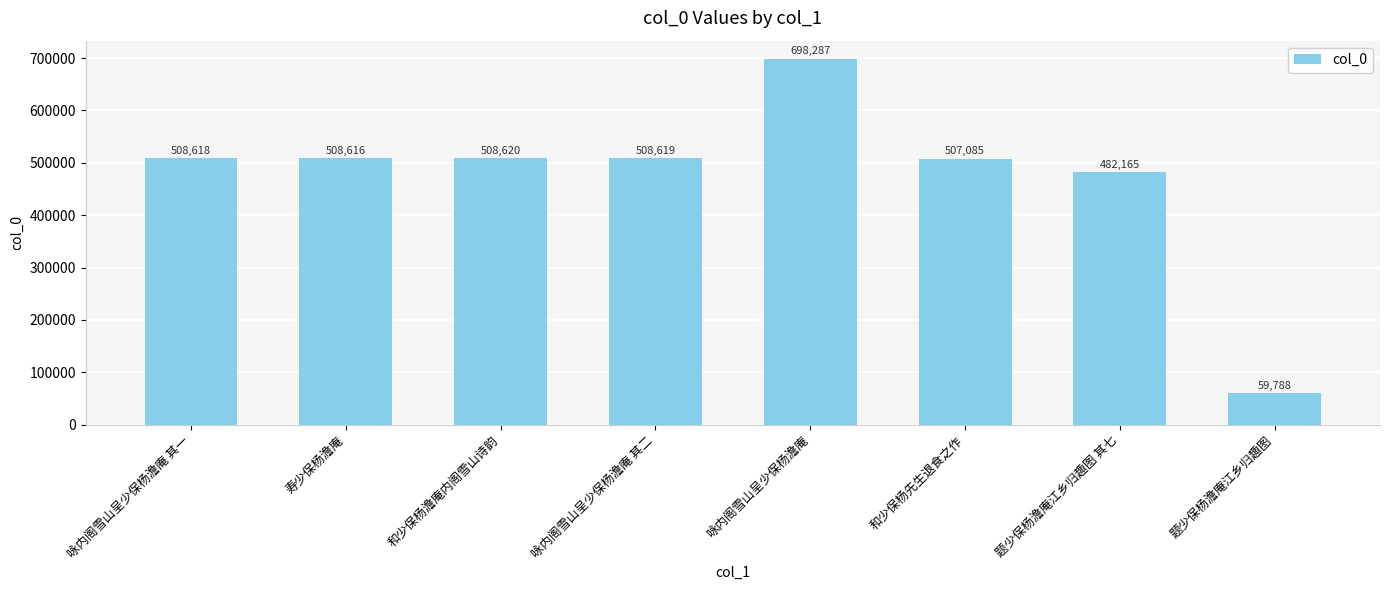

Rank the categories by value from lowest to highest.

题少保杨澹庵江乡归趣图, 题少保杨澹庵江乡归趣图 其七, 和少保杨先生退食之作, 寿少保杨澹庵, 咏内阁雪山呈少保杨澹庵 其一, 咏内阁雪山呈少保杨澹庵 其二, 和少保杨澹庵内阁雪山诗韵, 咏内阁雪山呈少保杨澹庵